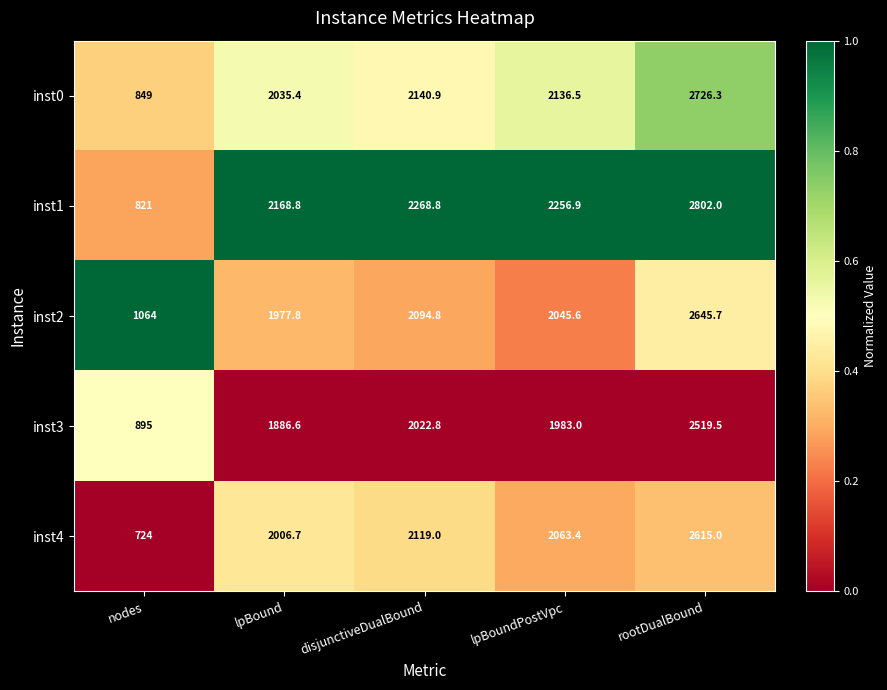

The inst2 series shows 1739.2 at rootDualBound. True or false?

False